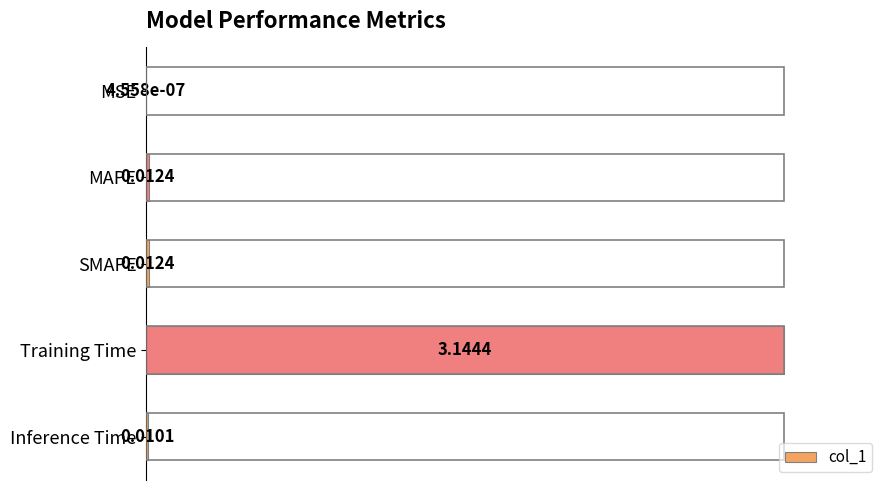

At which category does the chart reach its peak across all series?

Training Time